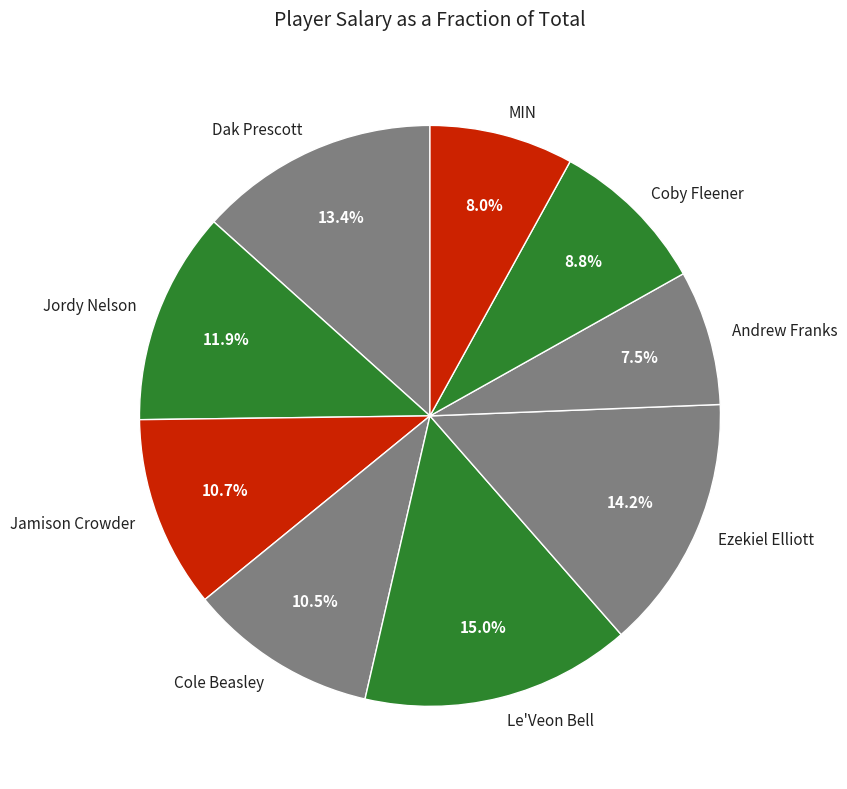

What percentage do Cole Beasley and MIN together represent?

18.5%